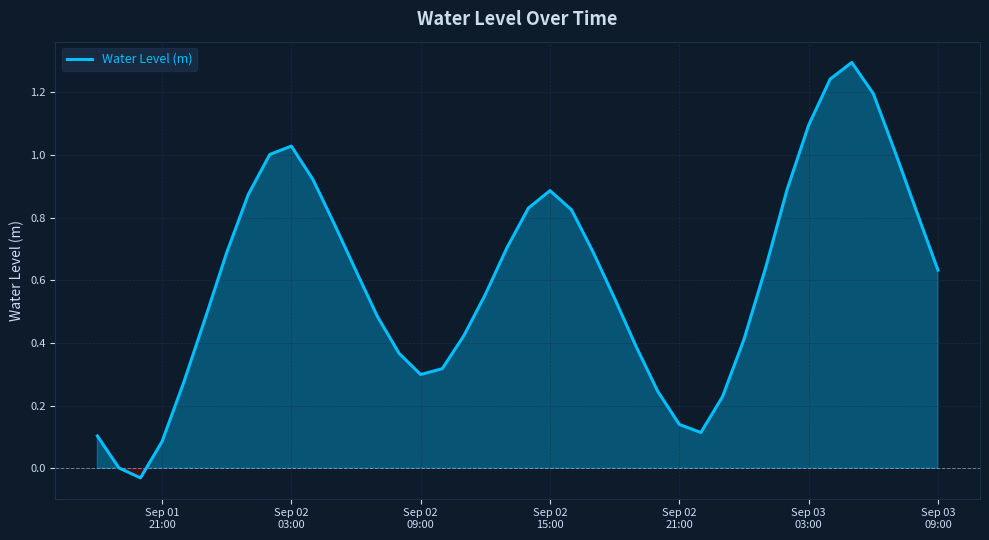

What is the greatest value displayed?

1.3